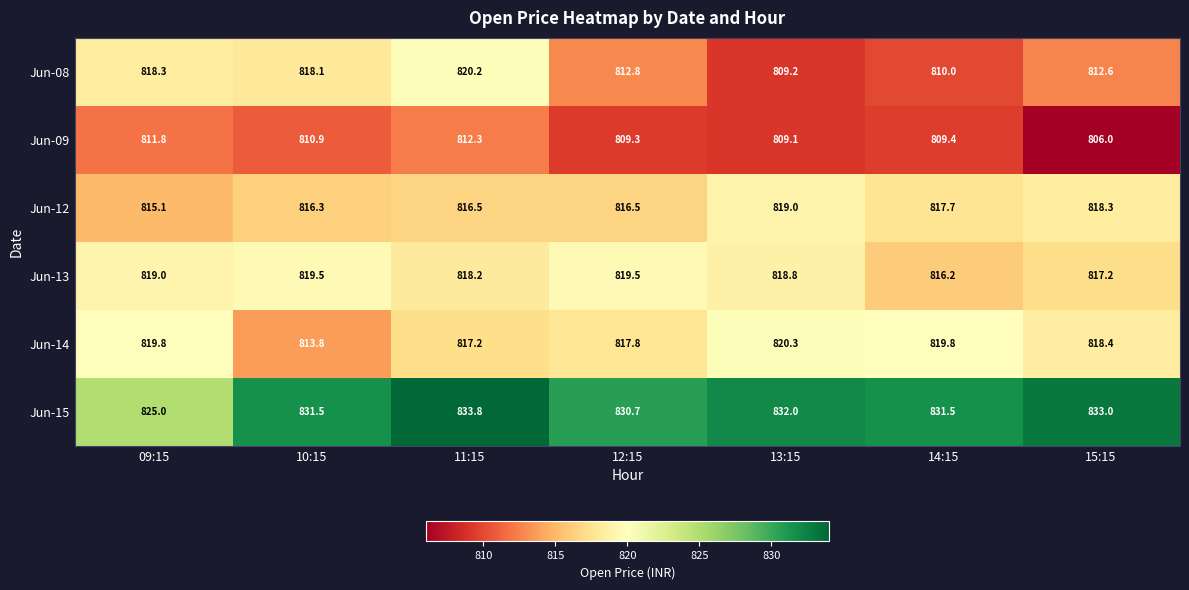

What value does the Jun-08 series have at 09:15?

818.3